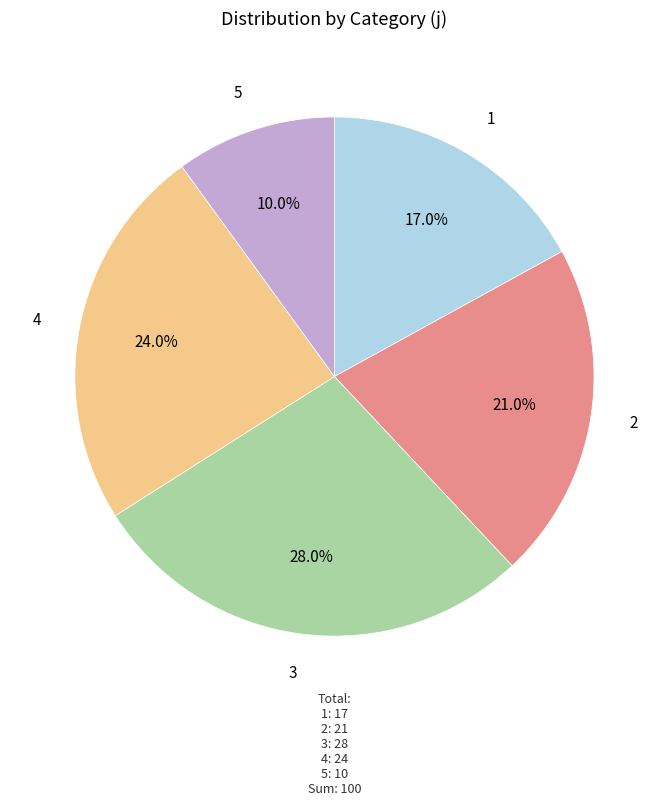

What percentage is the 4 slice, to the nearest percent?

24%